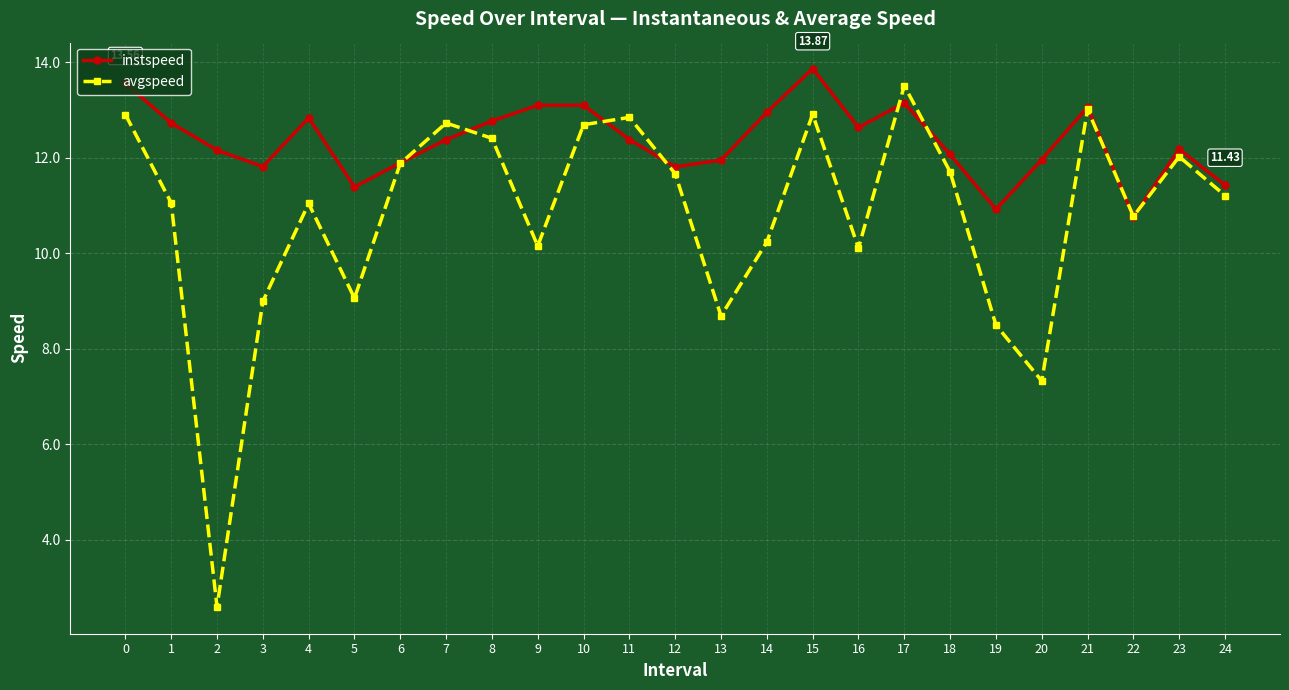

The avgspeed series shows 20.3 at 0. True or false?

False